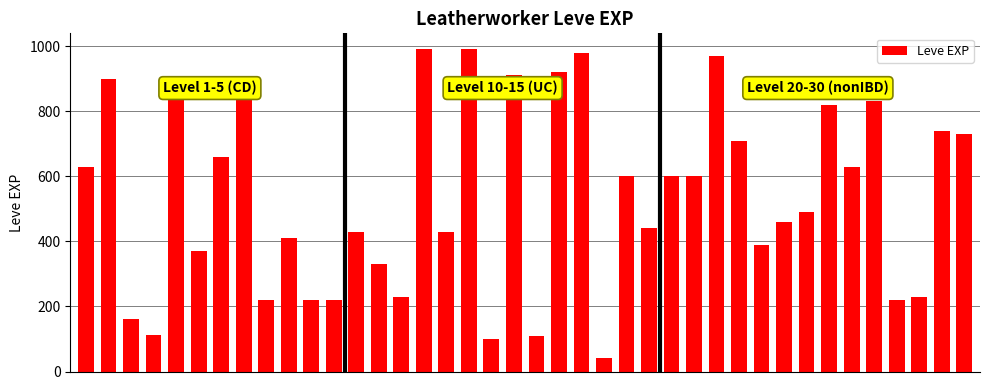

What is the sum of all values?

21563